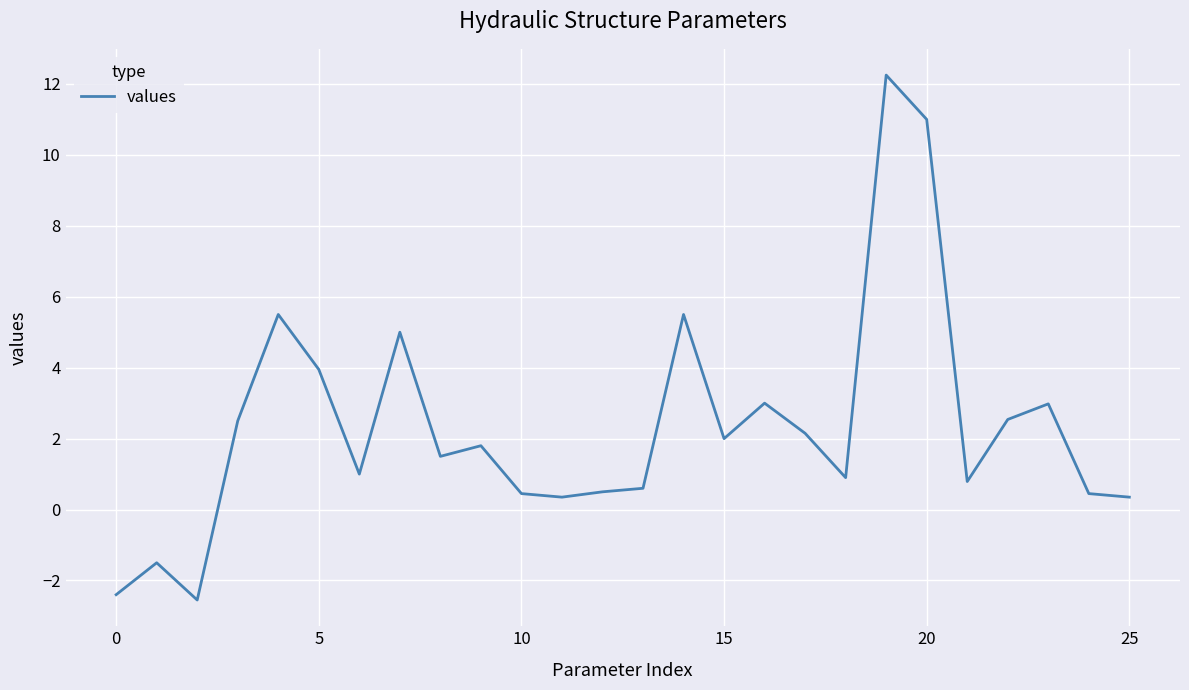

What is the smallest value displayed?

-2.5